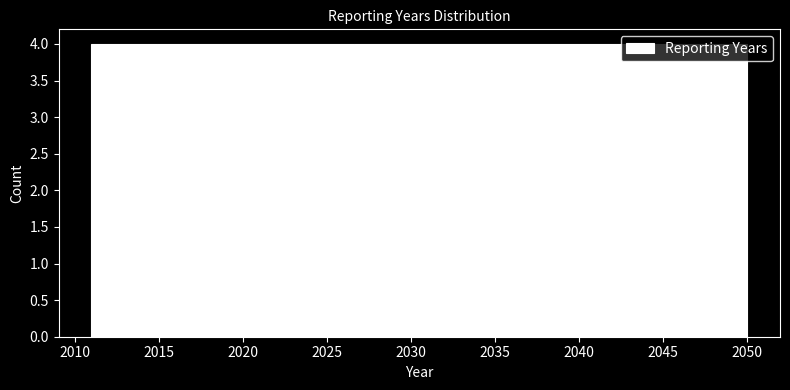

What is the height of the bar covering 2026.6 to 2030.5 on the x-axis? Neither the bar edges nor the heights are printed on the chart, so give them approximately, as read against the axes.

4